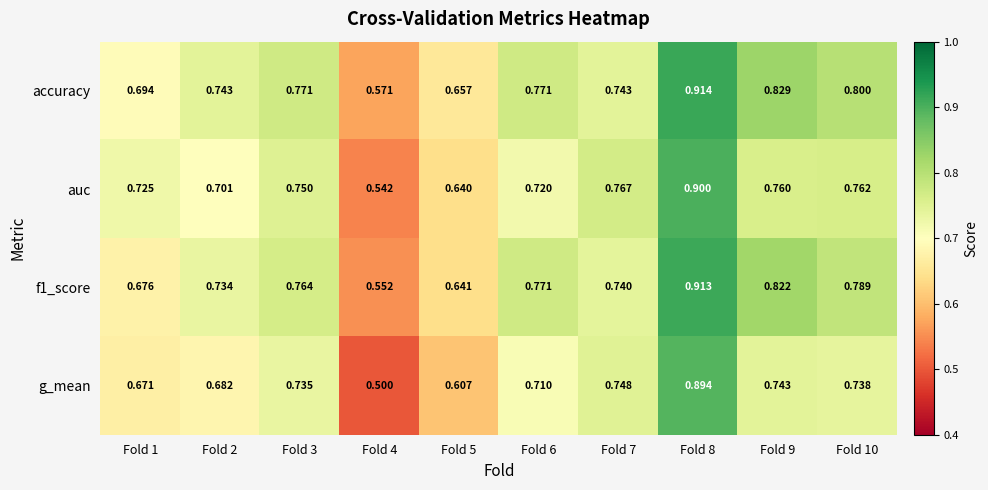

Count the number of data series in this chart.

4